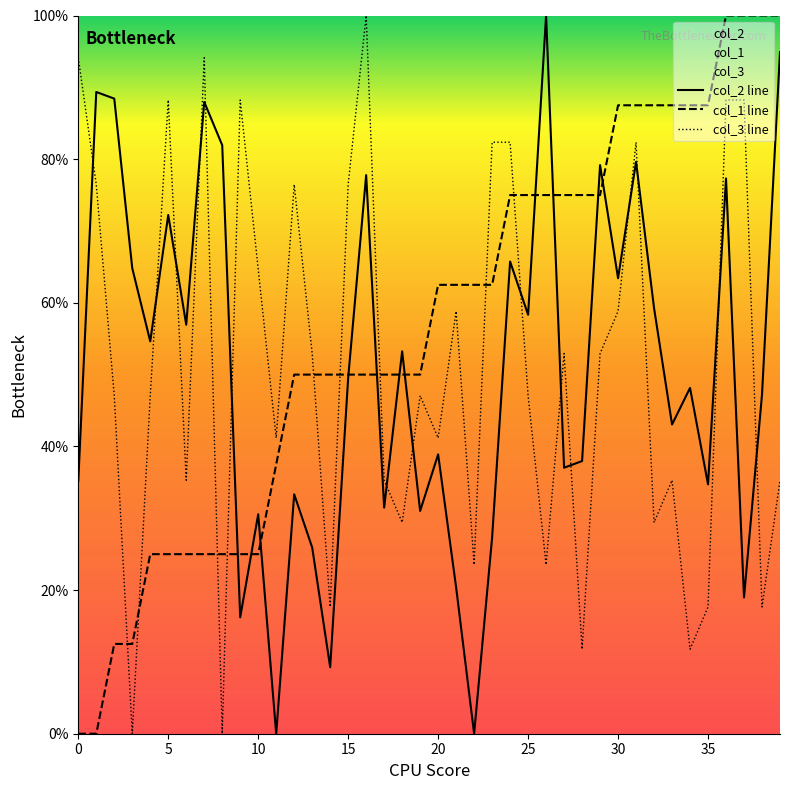

Reading left to right, transcribe all the data shown in this chart.

col_2 line: 35.2	89.4	88.4	64.8	54.6	72.2	56.9	88.0	81.9	16.2	30.6	0.0	33.3	25.9	9.3	49.5	77.8	31.5	53.2	31.0	38.9	20.4	0.0	27.3	65.7	58.3	100.0	37.0	38.0	79.2	63.4	79.6	59.3	43.1	48.1	34.7	77.3	19.0	47.2	94.9
col_1 line: 0.0	0.0	12.5	12.5	25.0	25.0	25.0	25.0	25.0	25.0	25.0	37.5	50.0	50.0	50.0	50.0	50.0	50.0	50.0	50.0	62.5	62.5	62.5	62.5	75.0	75.0	75.0	75.0	75.0	75.0	87.5	87.5	87.5	87.5	87.5	87.5	100.0	100.0	100.0	100.0
col_3 line: 94.1	76.5	47.1	0.0	47.1	88.2	35.3	94.1	0.0	88.2	64.7	41.2	76.5	52.9	17.6	76.5	100.0	35.3	29.4	47.1	41.2	58.8	23.5	82.4	82.4	47.1	23.5	52.9	11.8	52.9	58.8	82.4	29.4	35.3	11.8	17.6	88.2	88.2	17.6	35.3